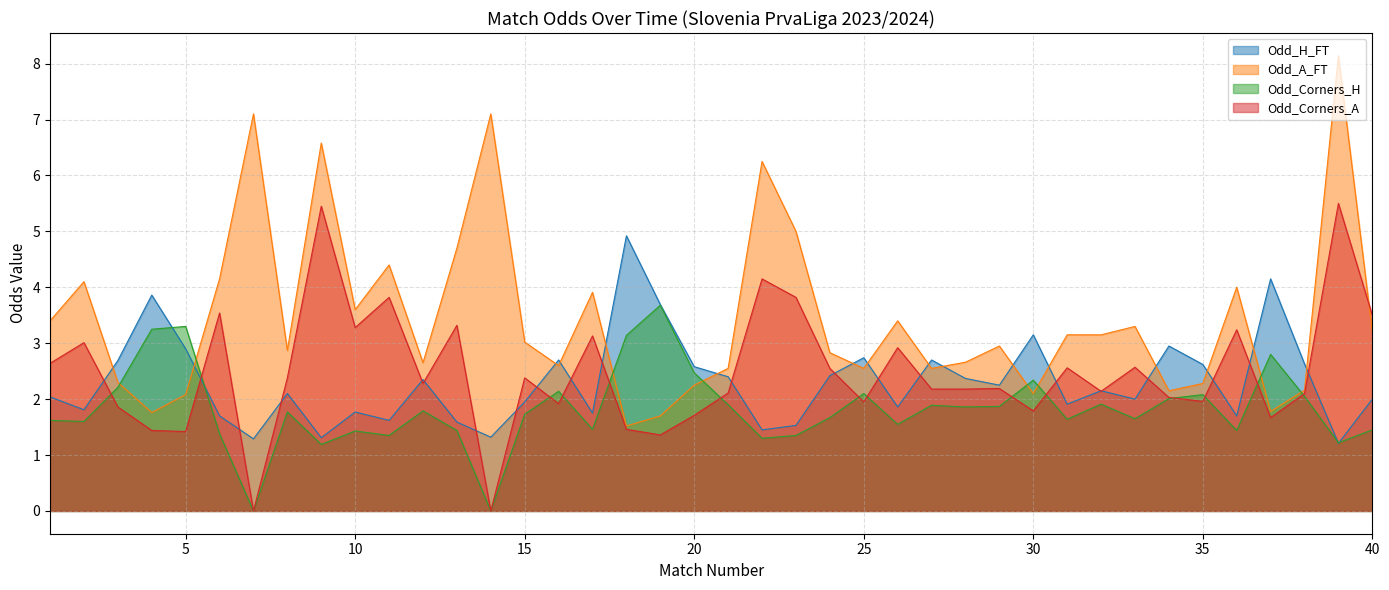

Where is the first local maximum for Odd_H_FT?

4